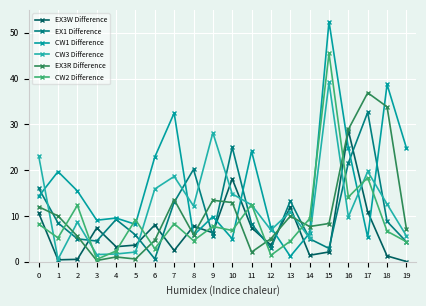

What are all the series names shown in the legend?

EX3W Difference, EX1 Difference, CW1 Difference, CW3 Difference, EX3R Difference, CW2 Difference